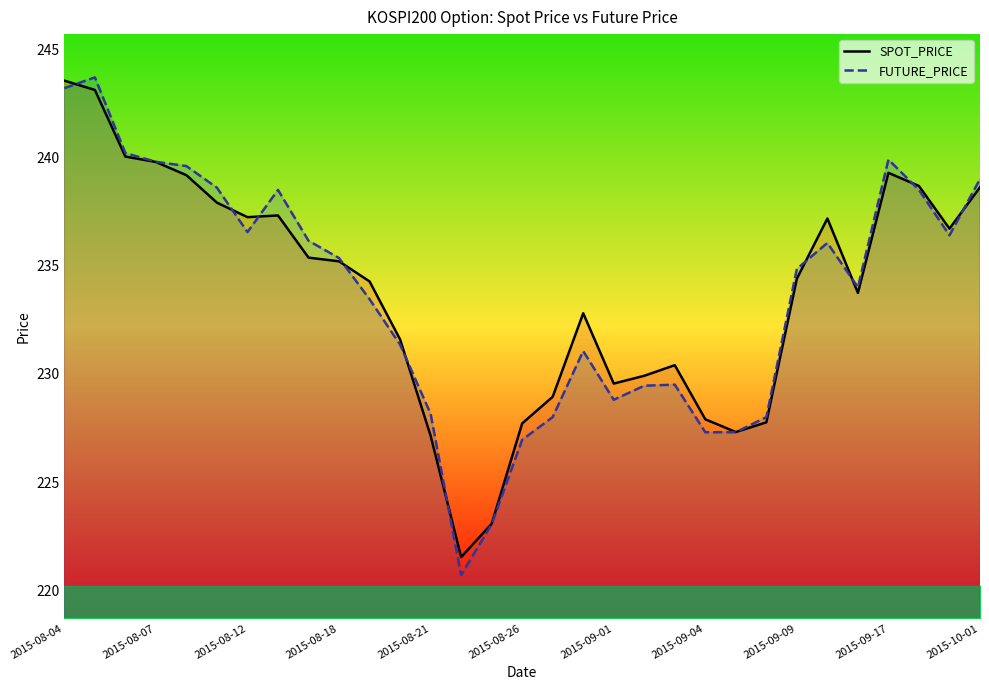

What is the approximate value of SPOT_PRICE at 29?

236.7